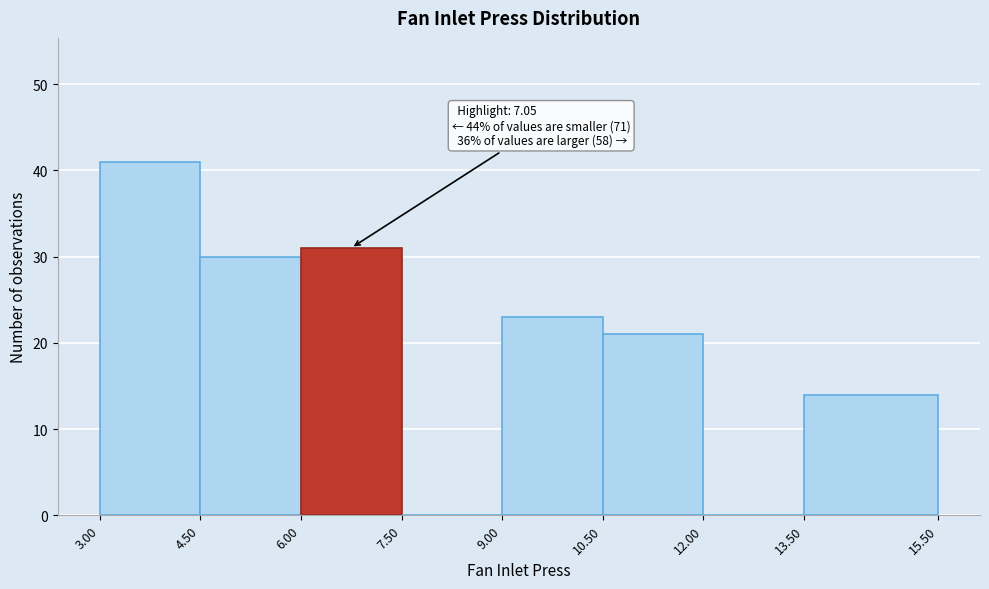

Over which range of the x-axis is the bar tallest?

3.00 to 4.50